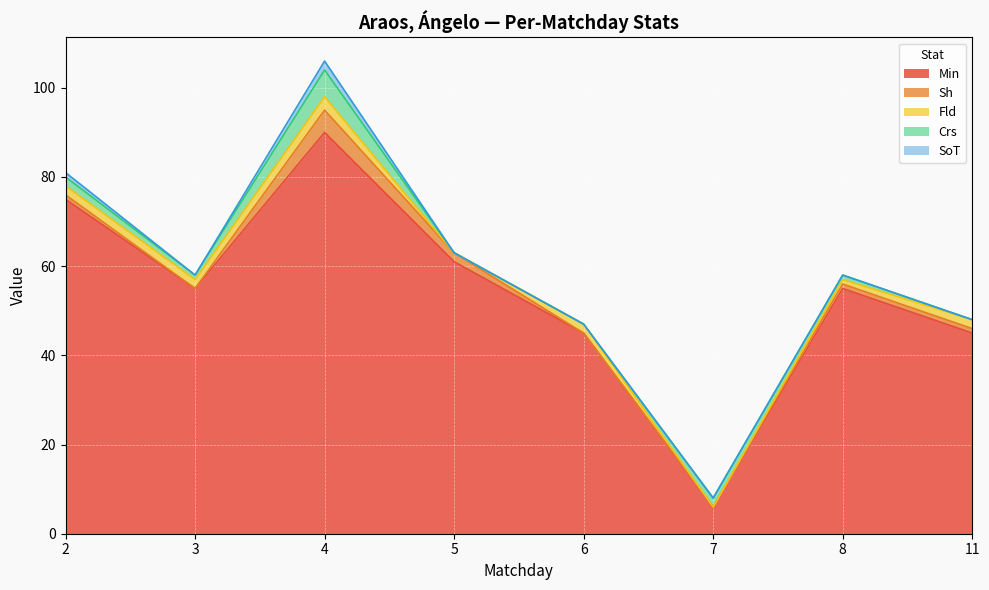

True or false: Fld and Sh intersect in this chart.

True